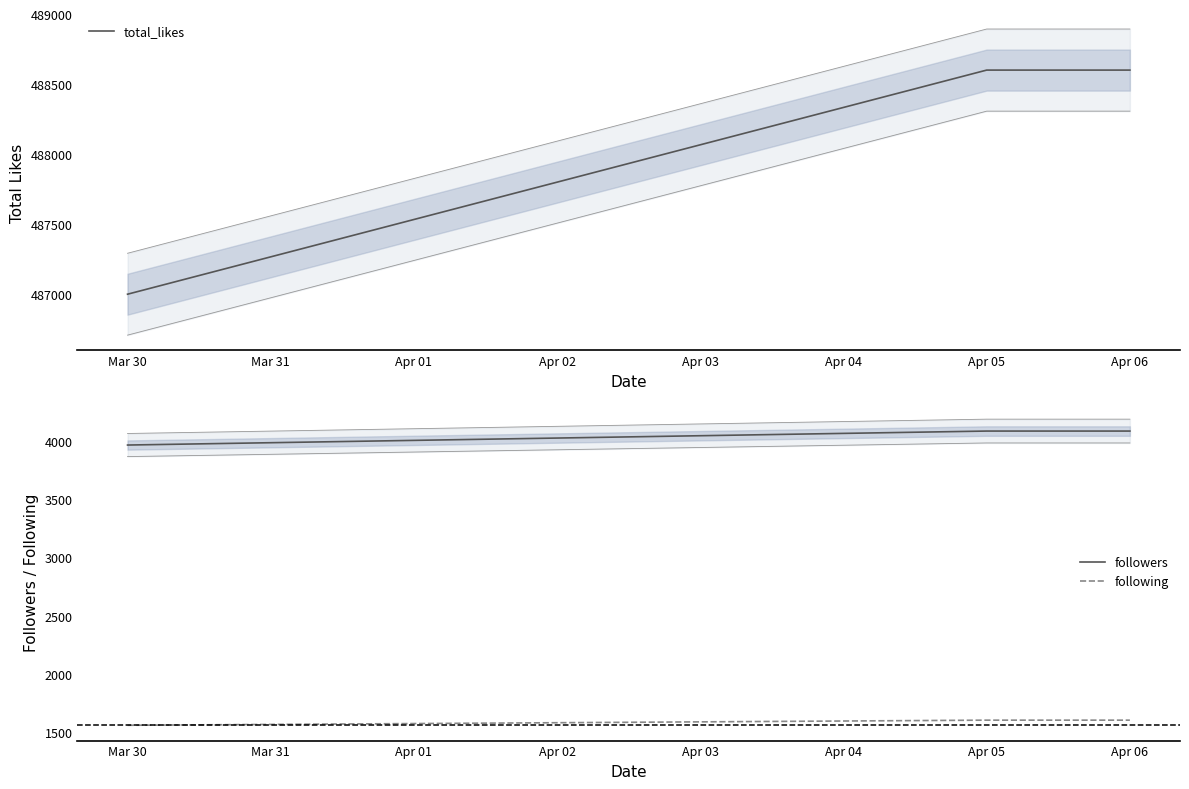

What is the difference between the following values at Apr 06 and Mar 30?

44